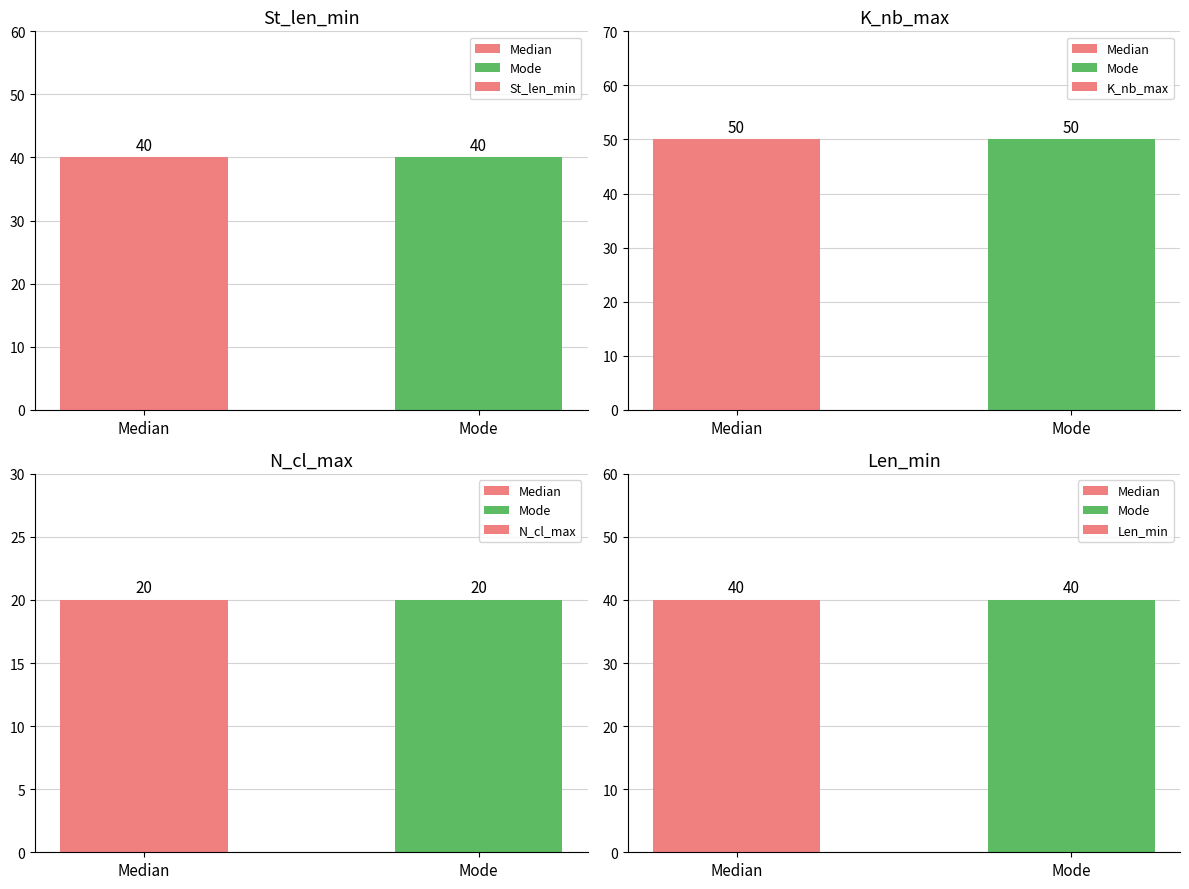

At which label does K_nb_max reach its peak?

Median